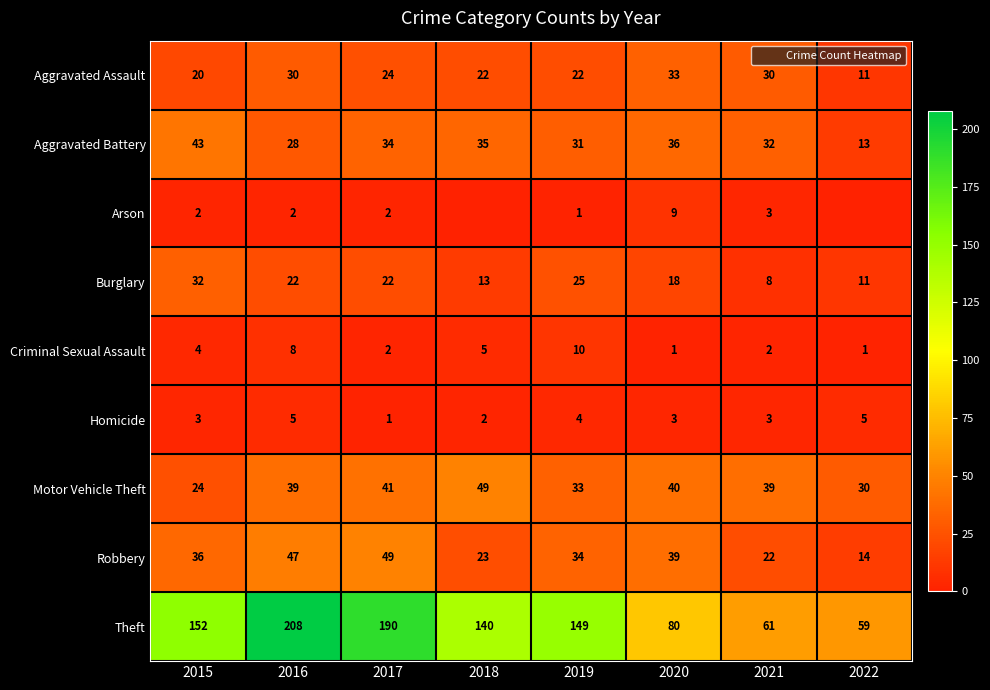

Which has a higher value, 2015 or 2021?

2021